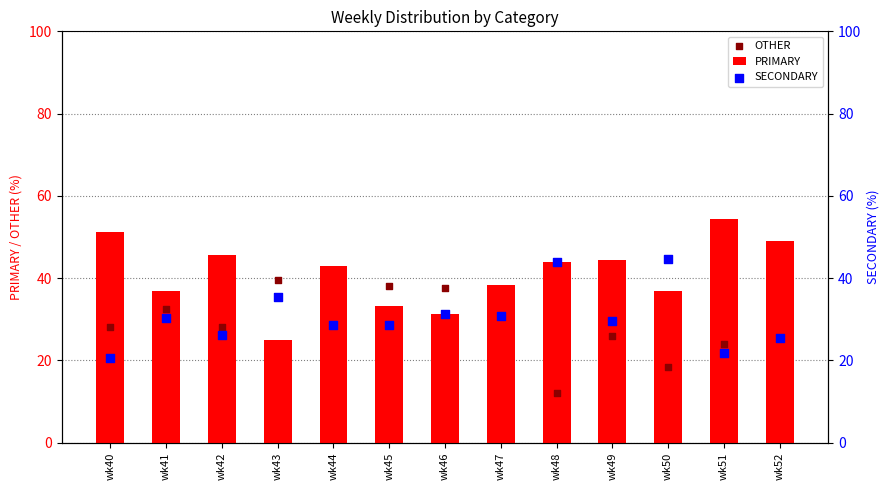

Which series has the largest total across all categories?

PRIMARY